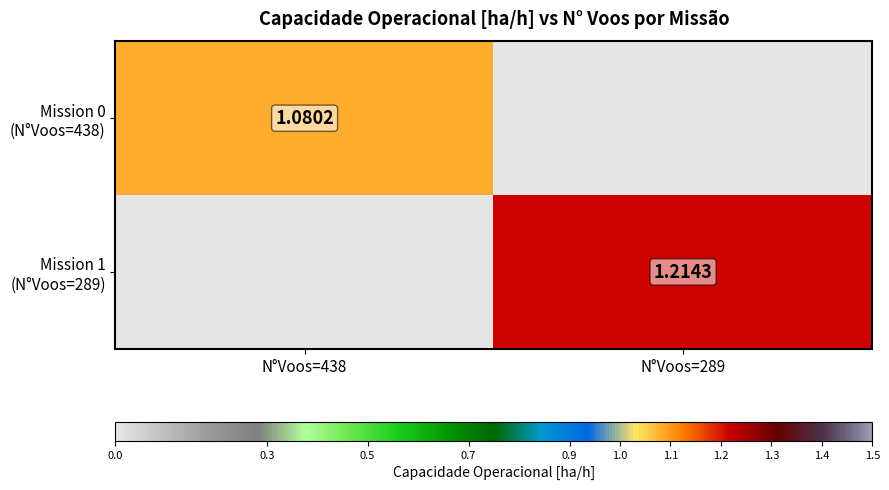

What is the average value of the Mission 1 (N°Voos=289) series?

0.6